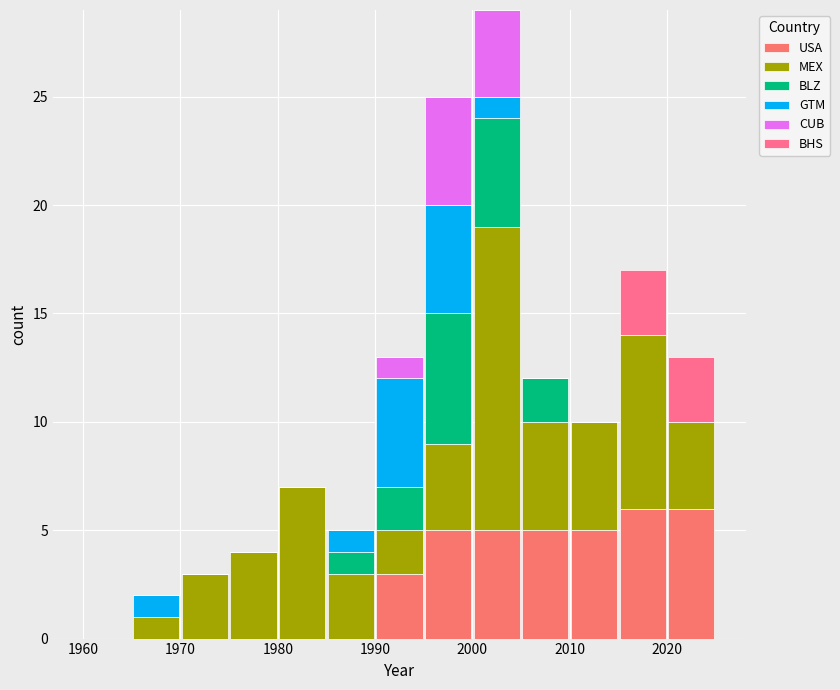

Which range on the x-axis has the tallest stacked bar (by total height)?

2000 to 2005